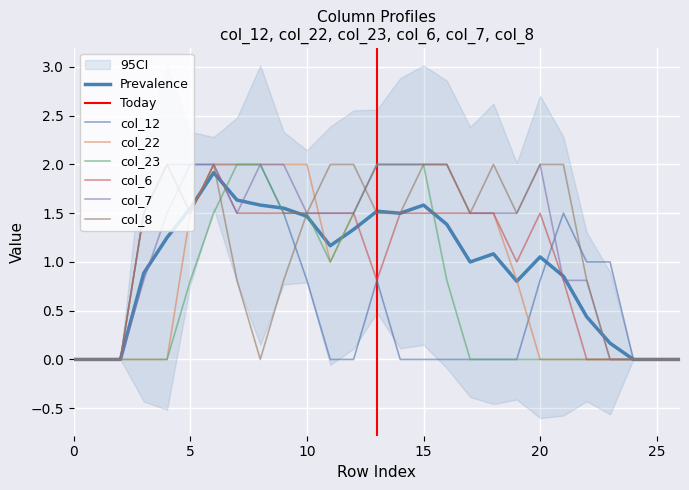

Is it true that col_8 equals 1.3 at 24?

False